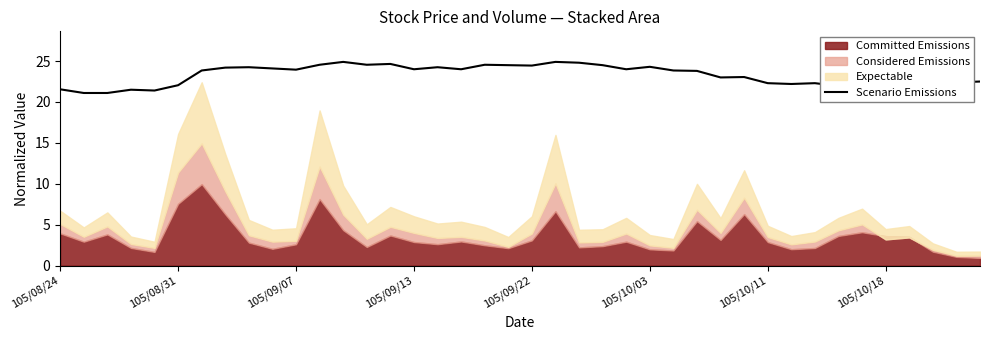

The Scenario Emissions series shows 22.3 at 105/10/11. True or false?

True